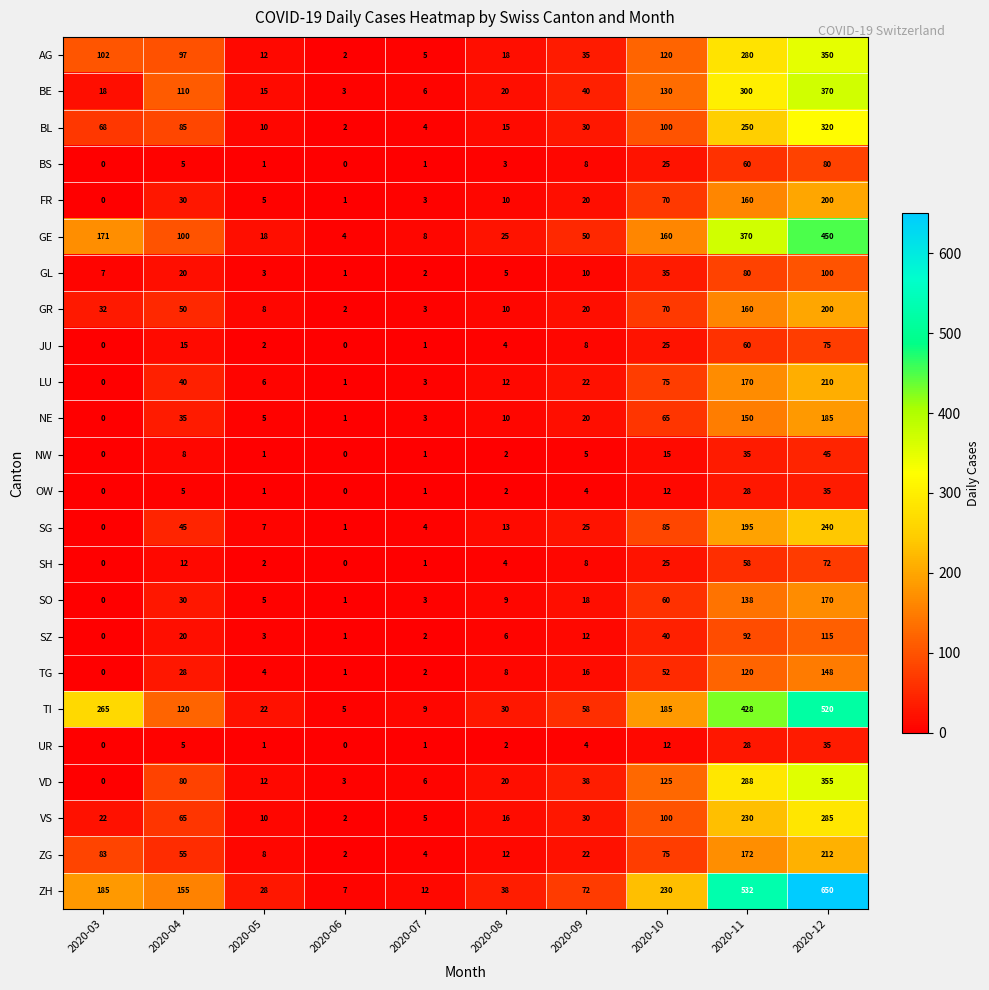

Which series has the widest spread of values?

ZH